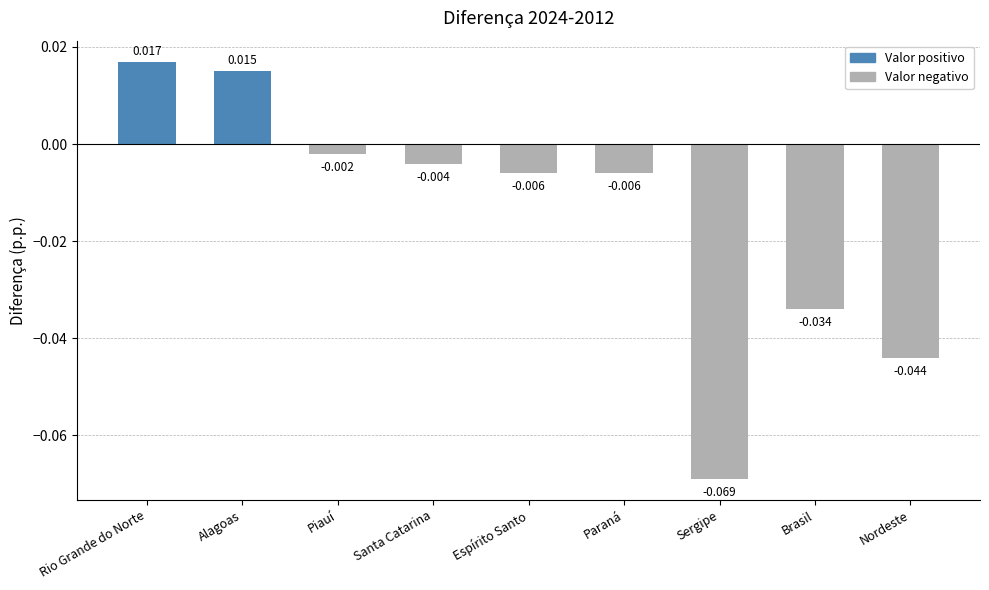

How many data points are above 0?

2